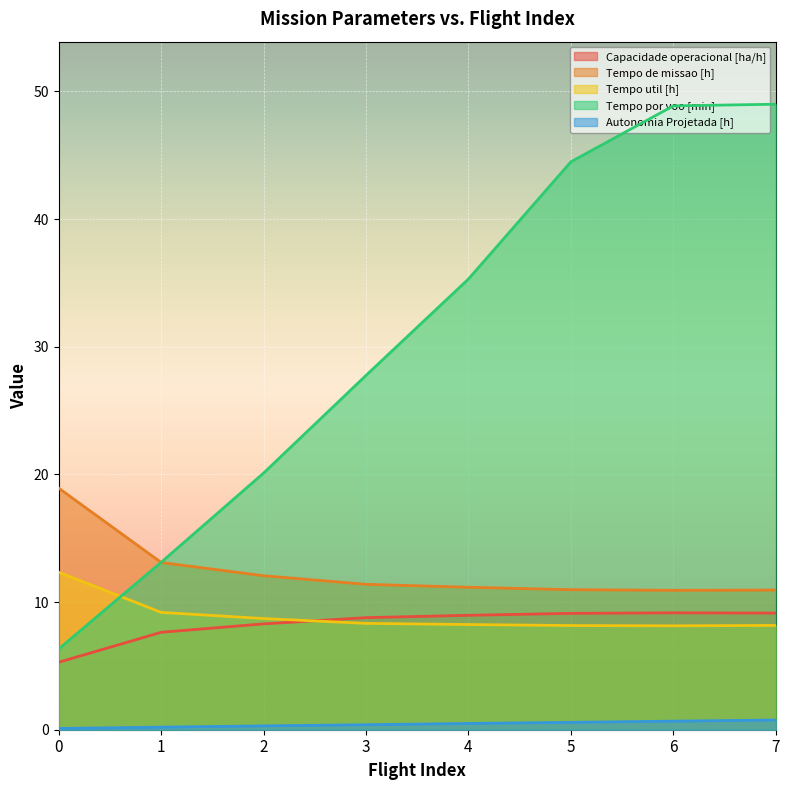

True or false: Tempo util [h] and Autonomia Projetada [h] cross at least once.

False